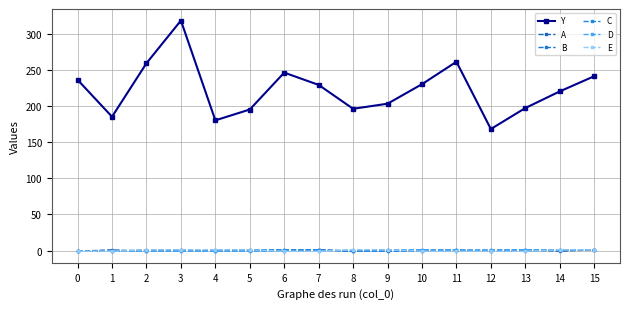

List the series in order of their peak value, highest first.

Y, A, B, C, D, E